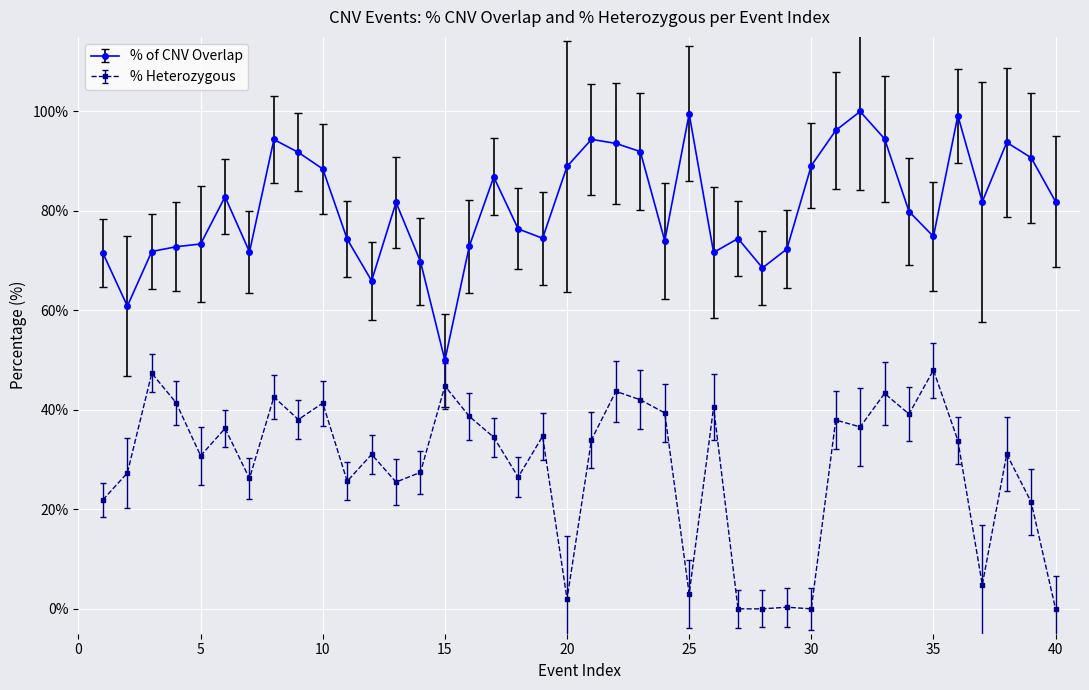

What is the average value of the % Heterozygous series?

28.6